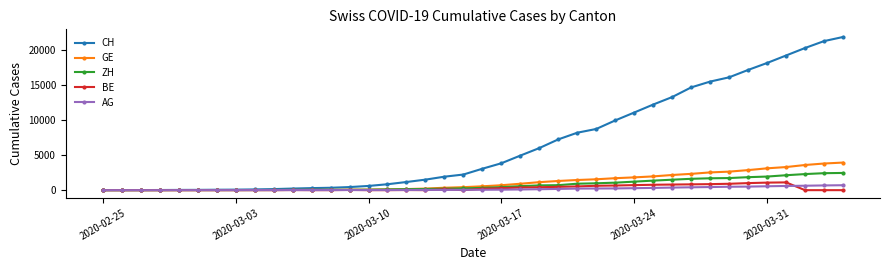

True or false: BE has more than 2 interior local peaks.

True